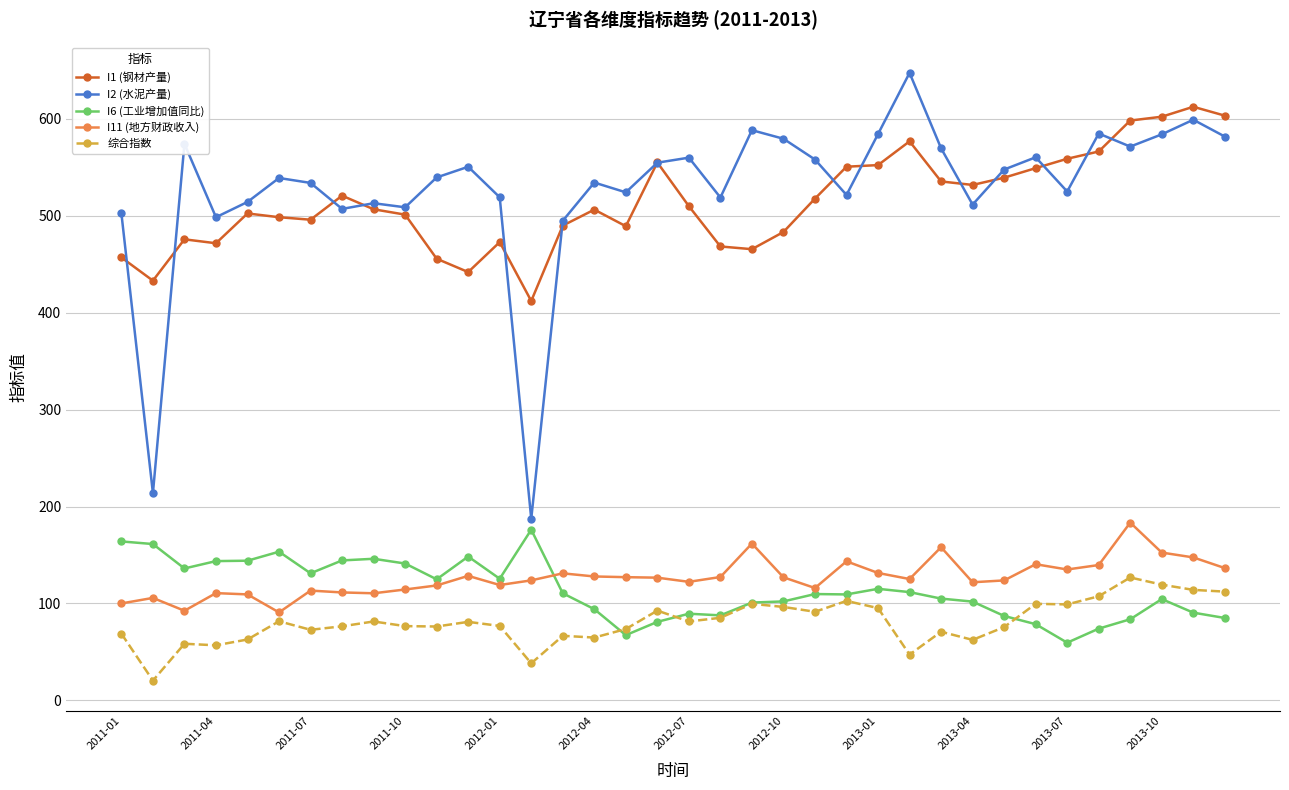

What is the value of the I6 (工业增加值同比) point at the 19th from the left?

89.4